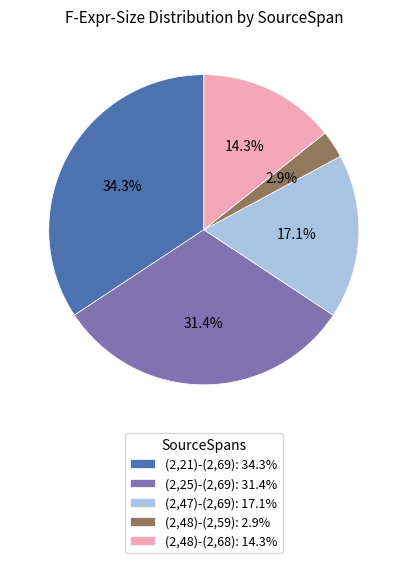

Is it true that (2,48)-(2,68) is 29% of the pie?

False